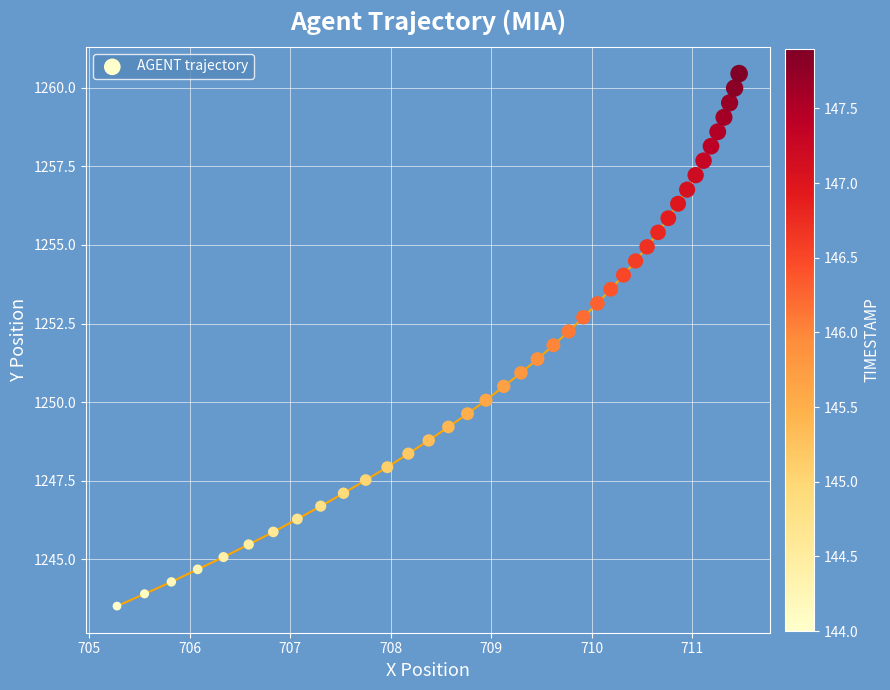

What is the range of Y values (max minus min)?

16.9